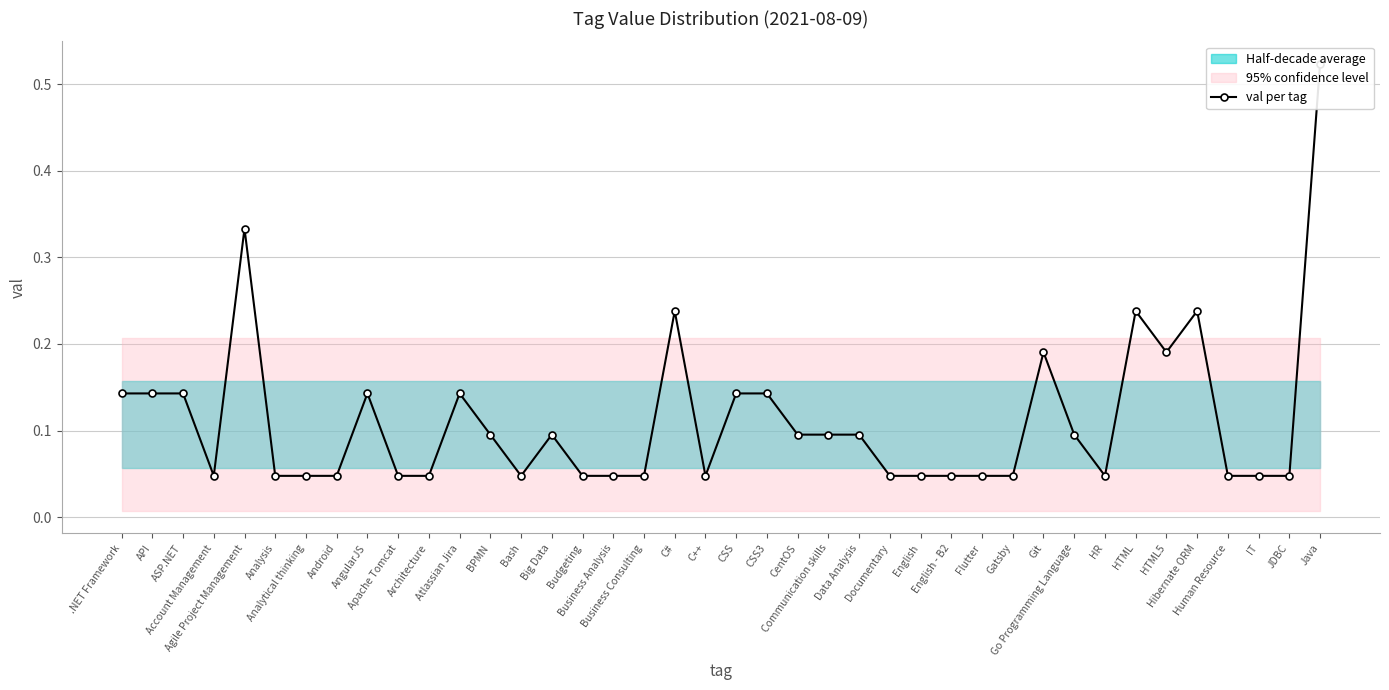

The chart shows a value of 0.0 at Budgeting. True or false?

False